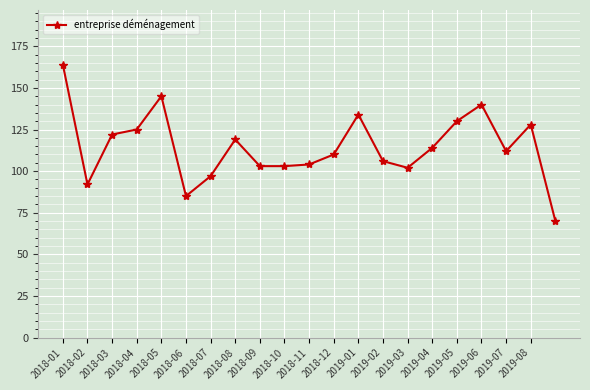

Is this an area chart (filled region under the line)?

No